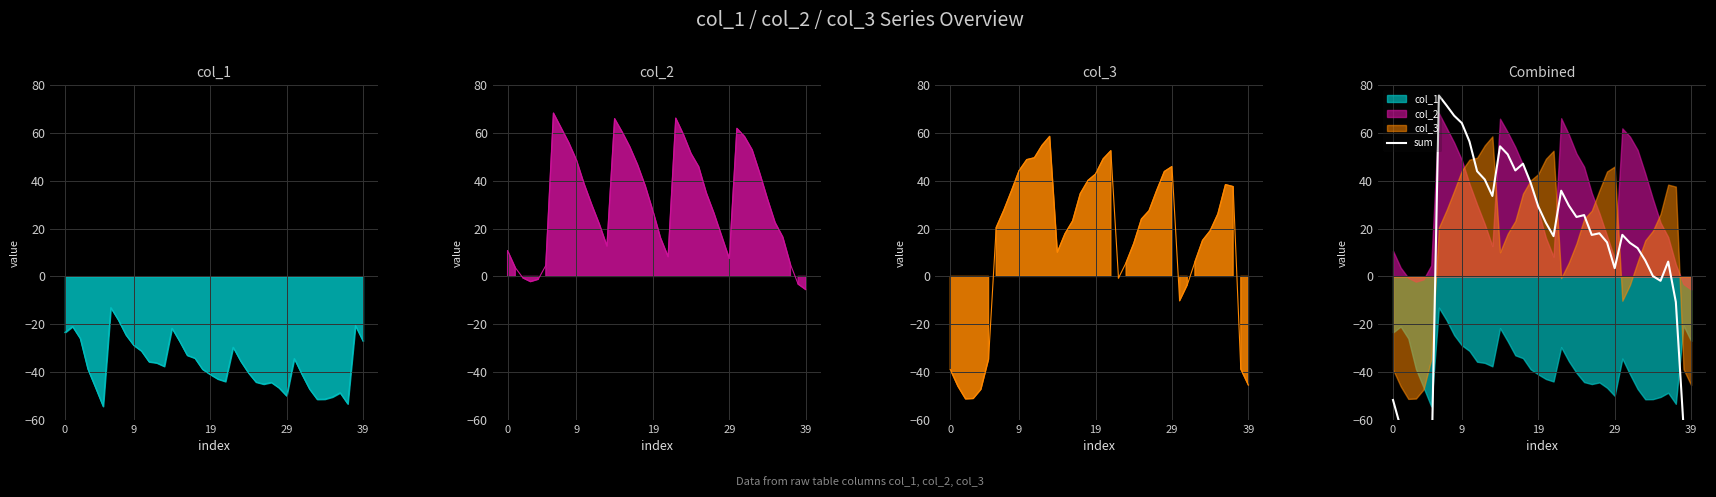

What is the label of the 32nd point from the left?

31